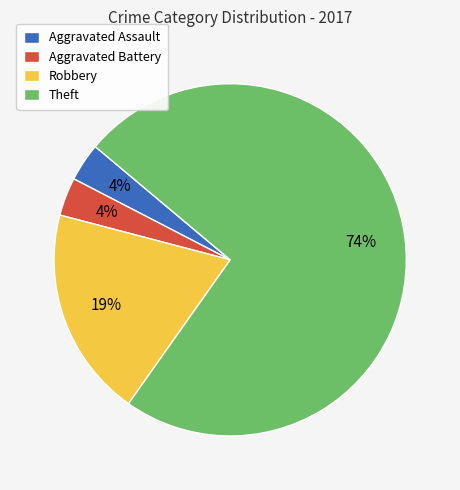

Is the sum of Aggravated Assault and Robbery greater than half?

No